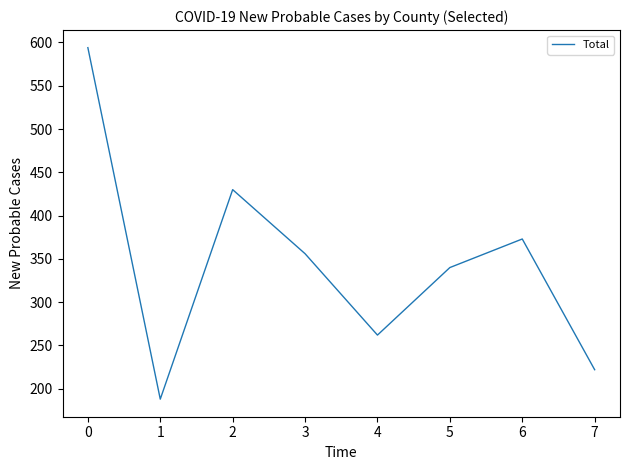

What is the difference between the maximum and second lowest values?

372